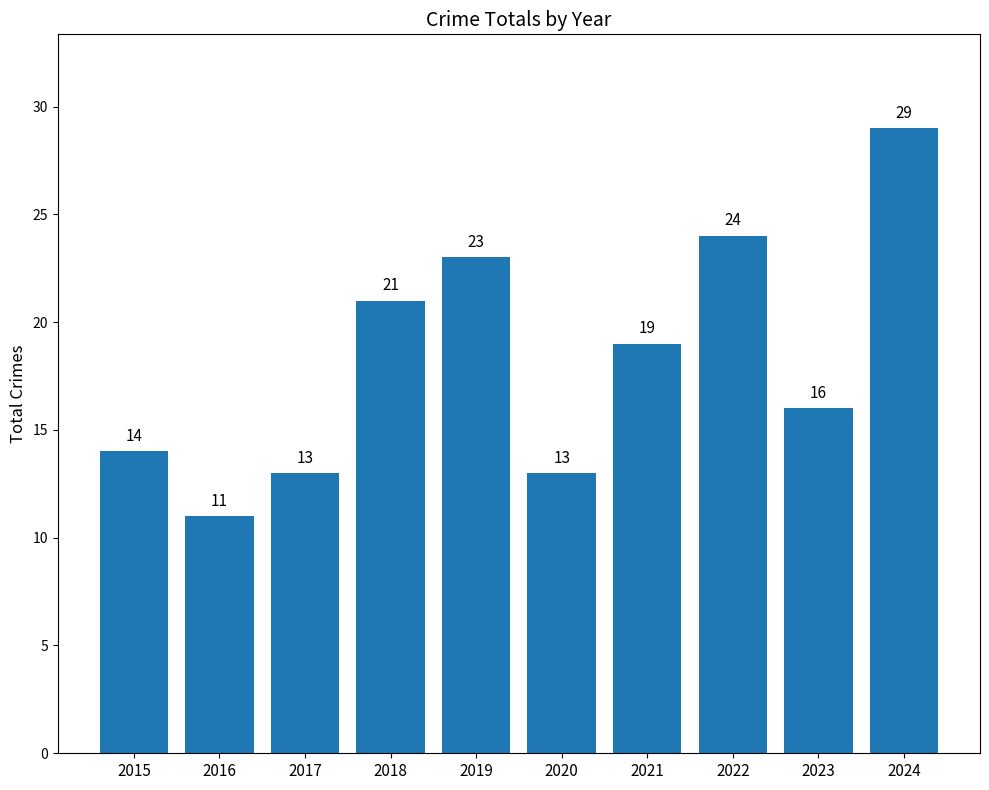

Where does the data first go above 19?

2018